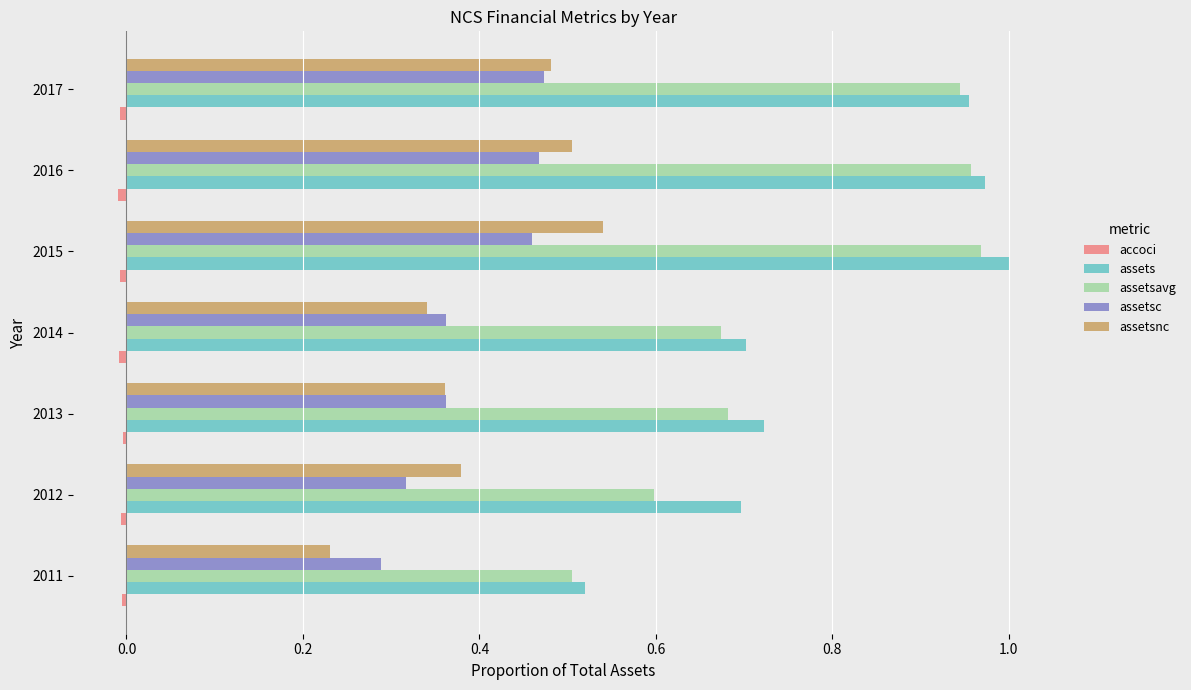

True or false: assetsnc has a value of 0.5 at 2014.

False